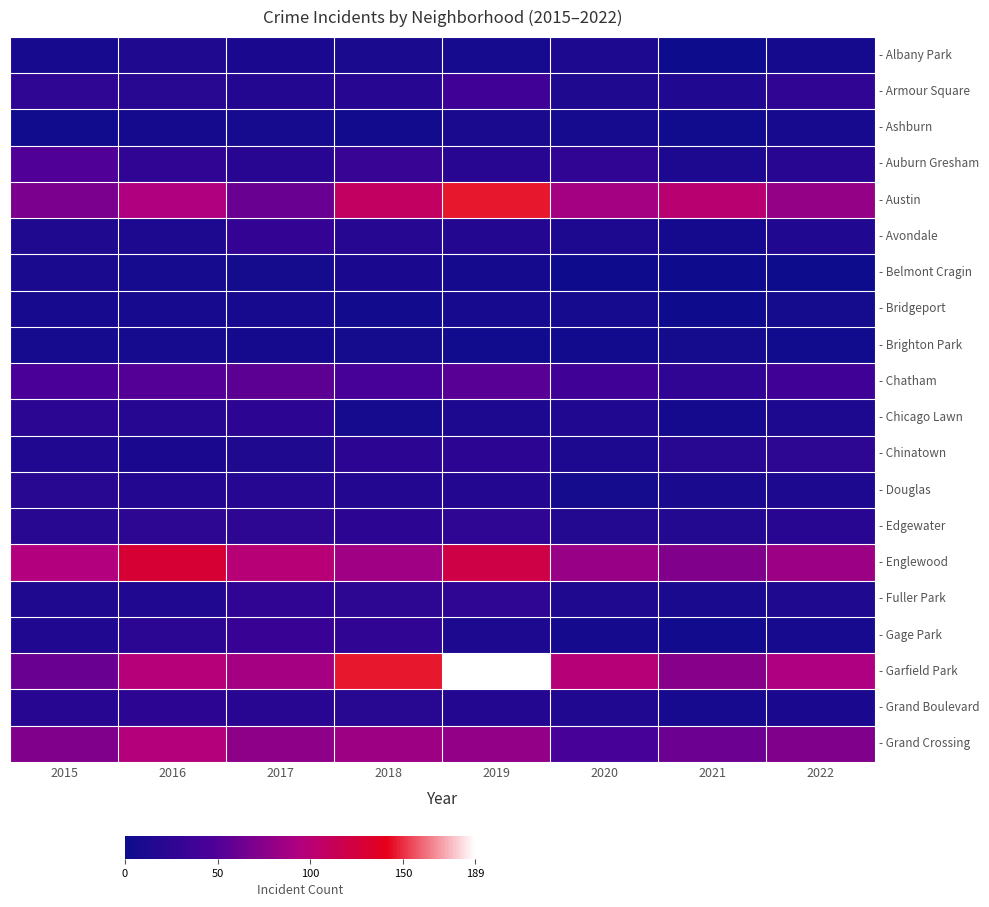

What is the difference between the highest and lowest values at 2017?

93